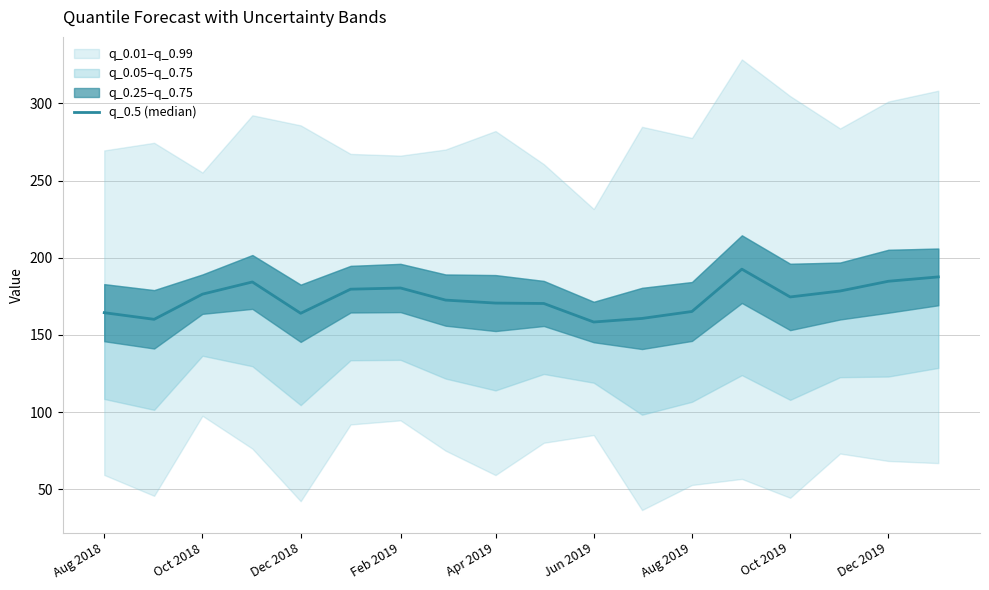

How many points are lower than both their immediate neighbors (excluding endpoints)?

4